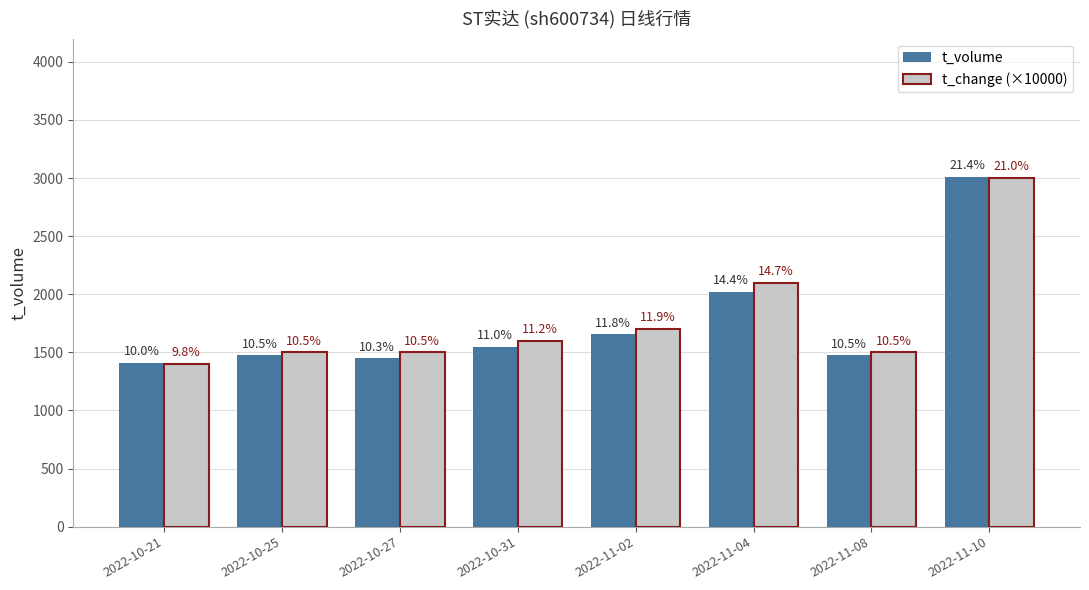

Which series changed the most between 2022-10-27 and 2022-11-10?

t_volume